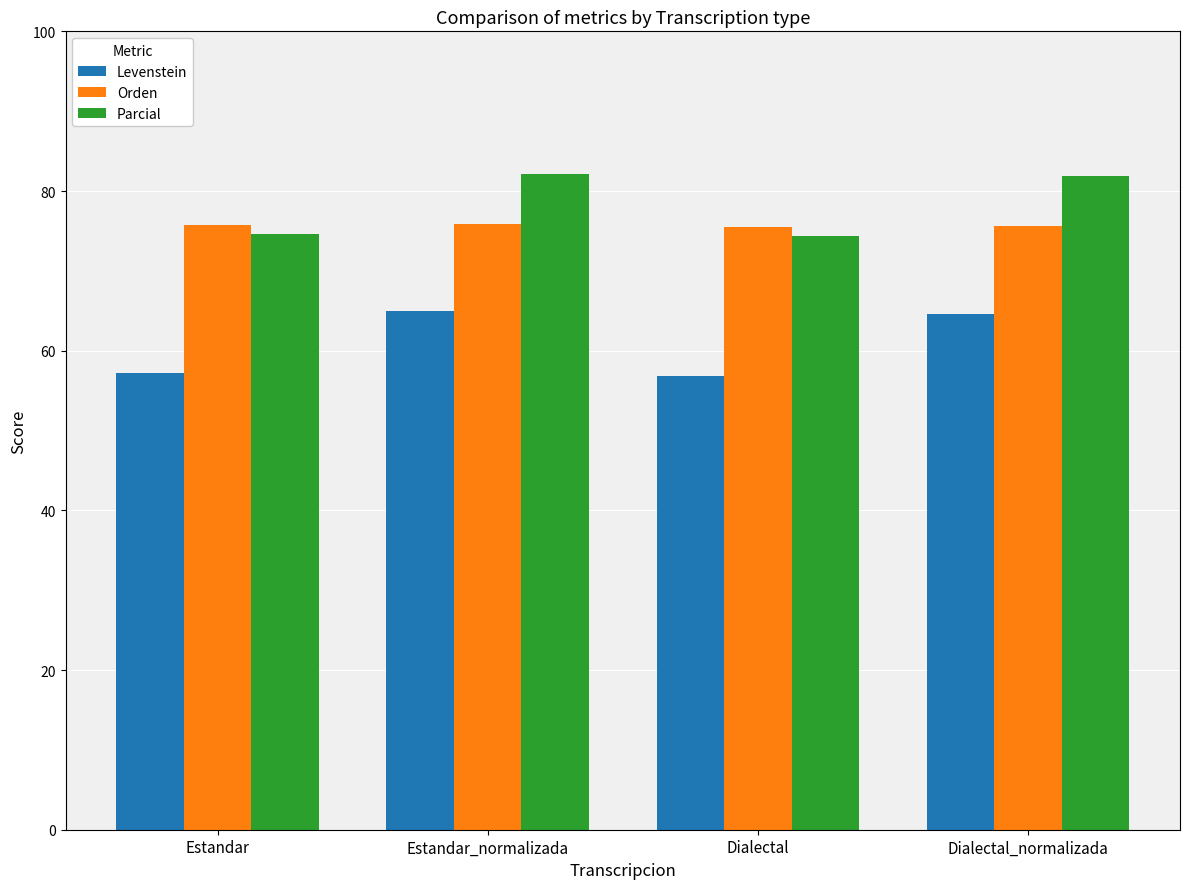

What are all the series names shown in the legend?

Levenstein, Orden, Parcial